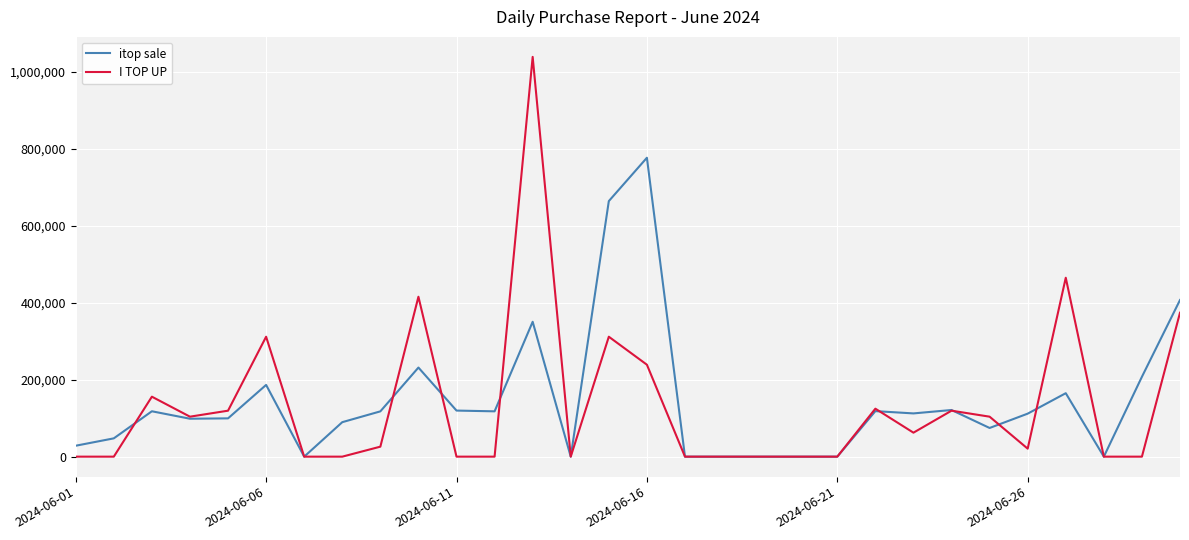

List the series in order of their peak value, lowest first.

itop sale, I TOP UP